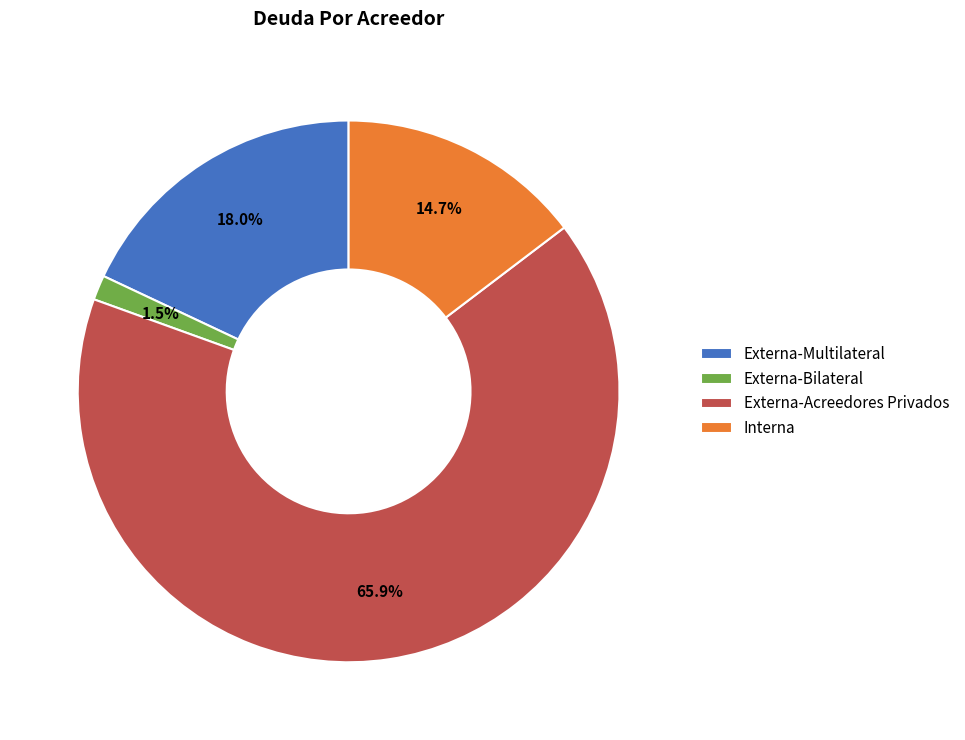

Is it true that Externa-Acreedores Privados is 66% of the pie?

True